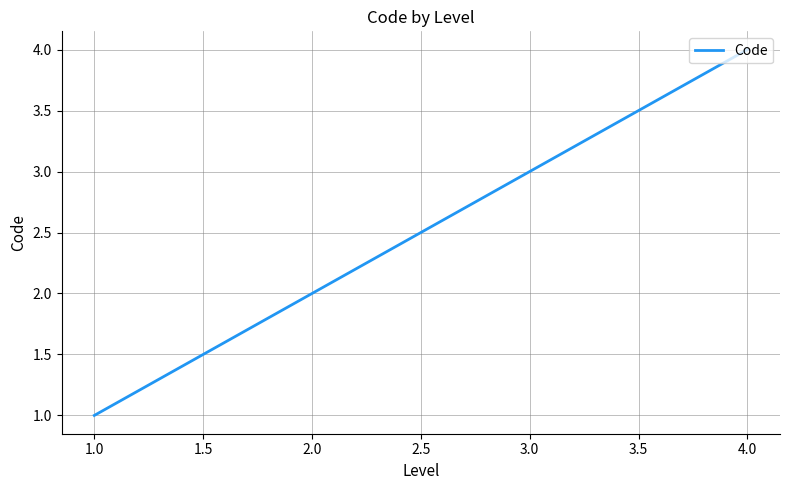

What is the greatest value displayed?

4